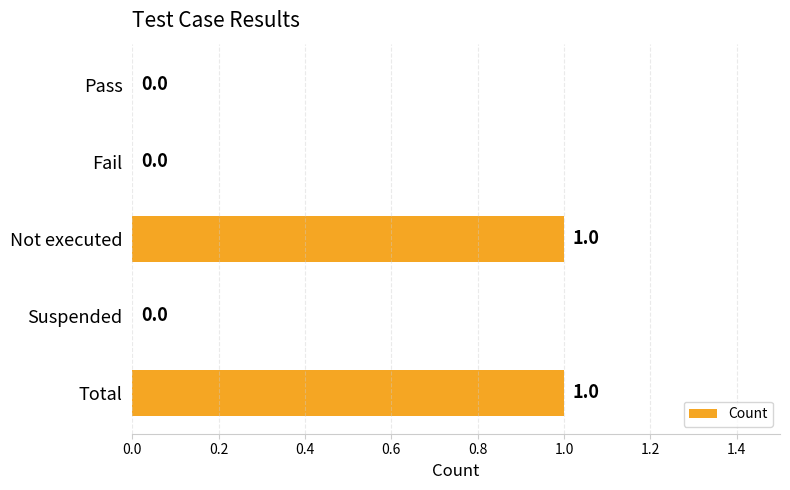

The chart shows a value of 2 at Total. True or false?

False